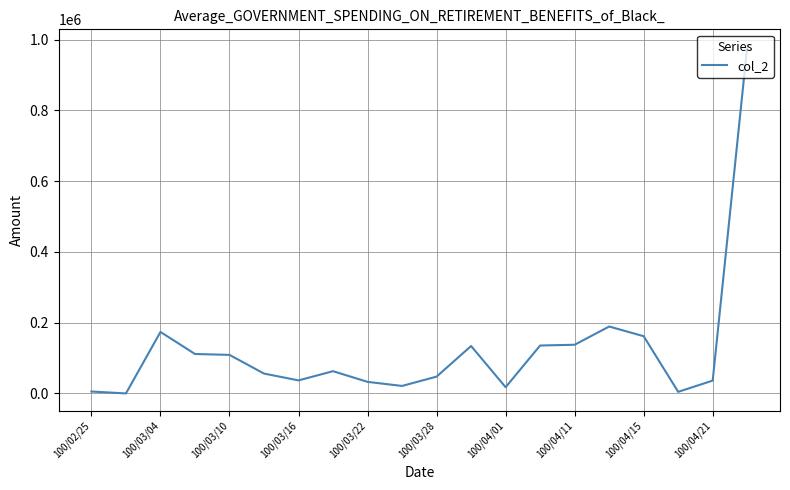

What is the greatest value displayed?

980350